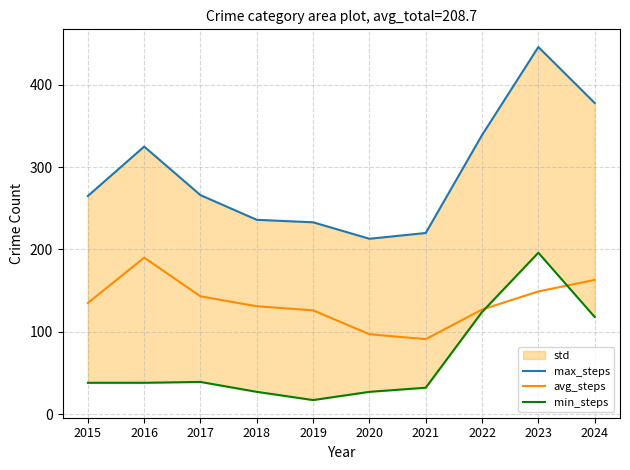

How many interior local valleys does the min_steps series have?

1